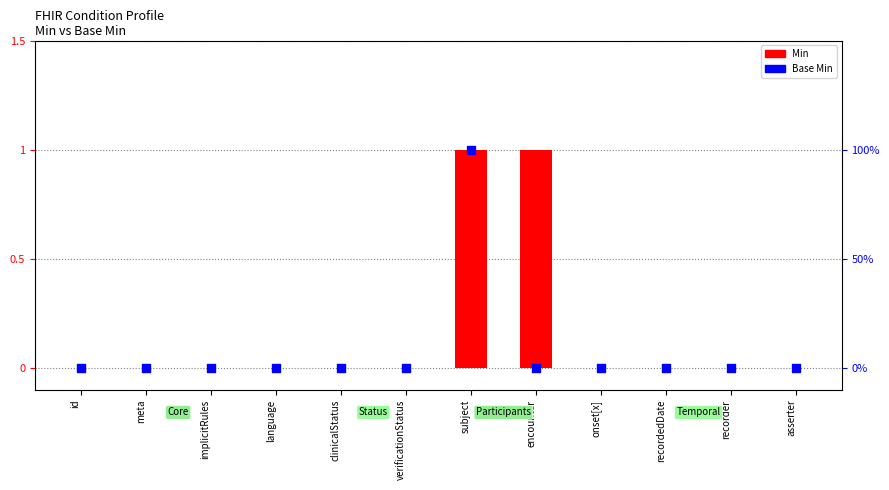

At how many categories does at least one series exceed 0?

2